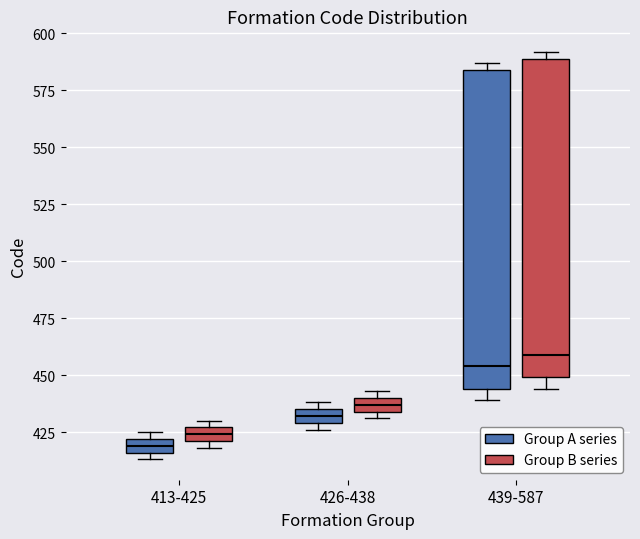

Where is the lower edge of the box for 439-587 (Group A series) on the y-axis? The values are not printed on the chart, so give them approximately, as read against the axis.

445